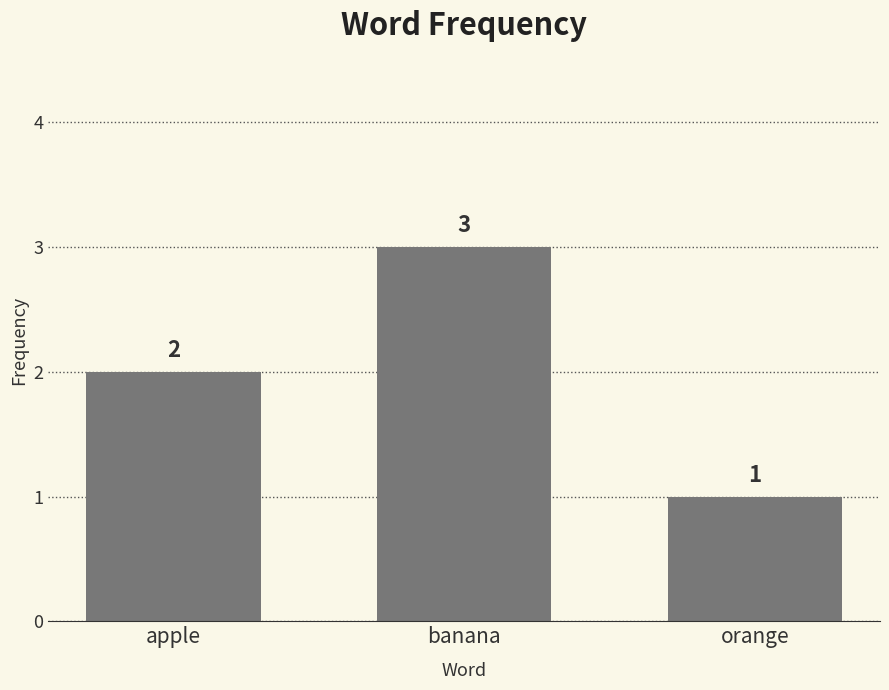

Which has a higher value, banana or apple?

banana